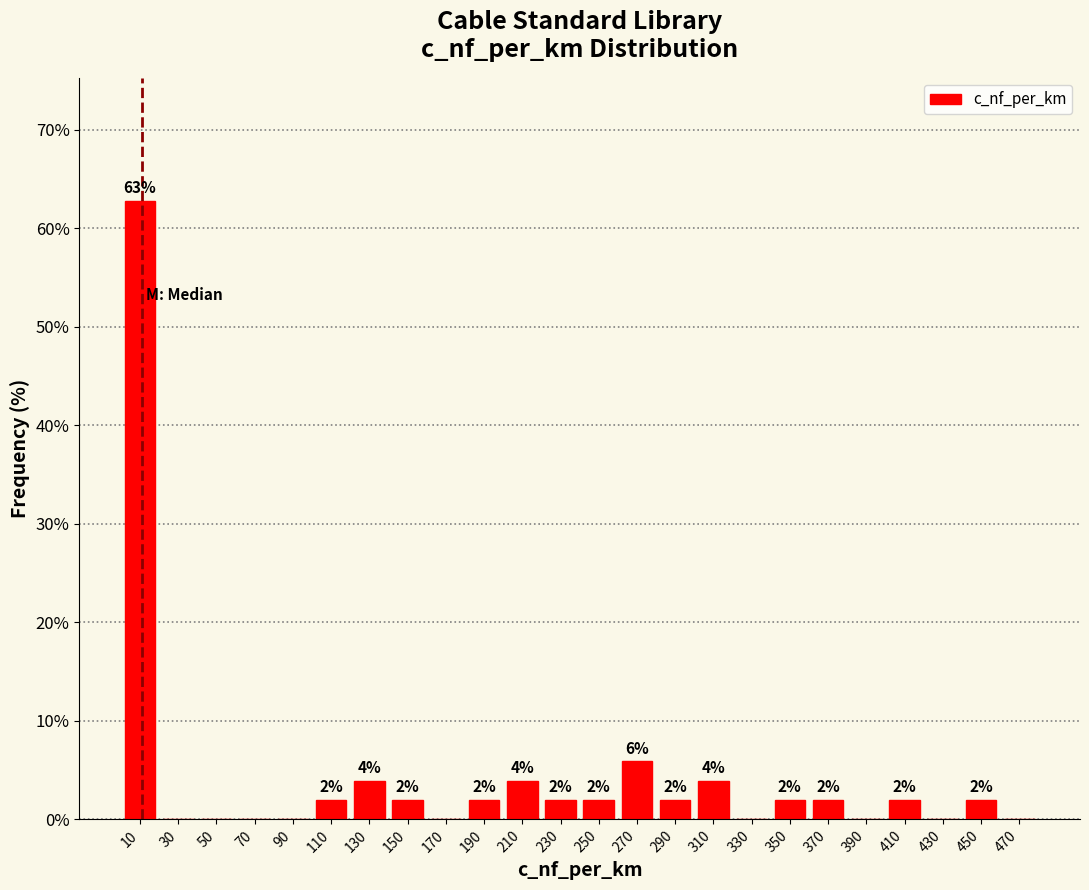

Which range on the x-axis has the tallest bar?

0 to 20